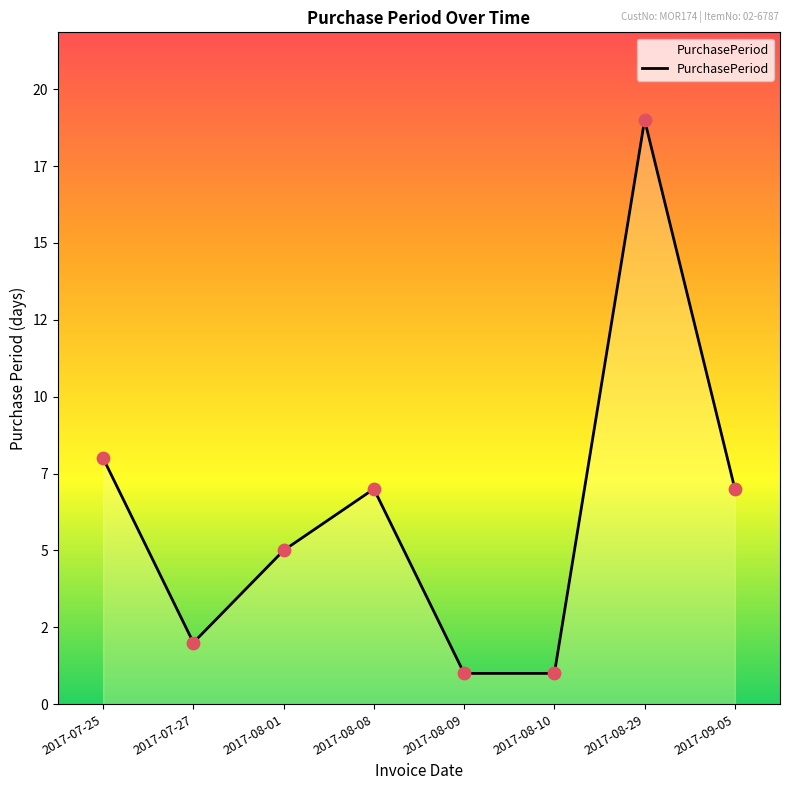

Which has a higher value, 2017-09-05 or 2017-07-25?

2017-07-25